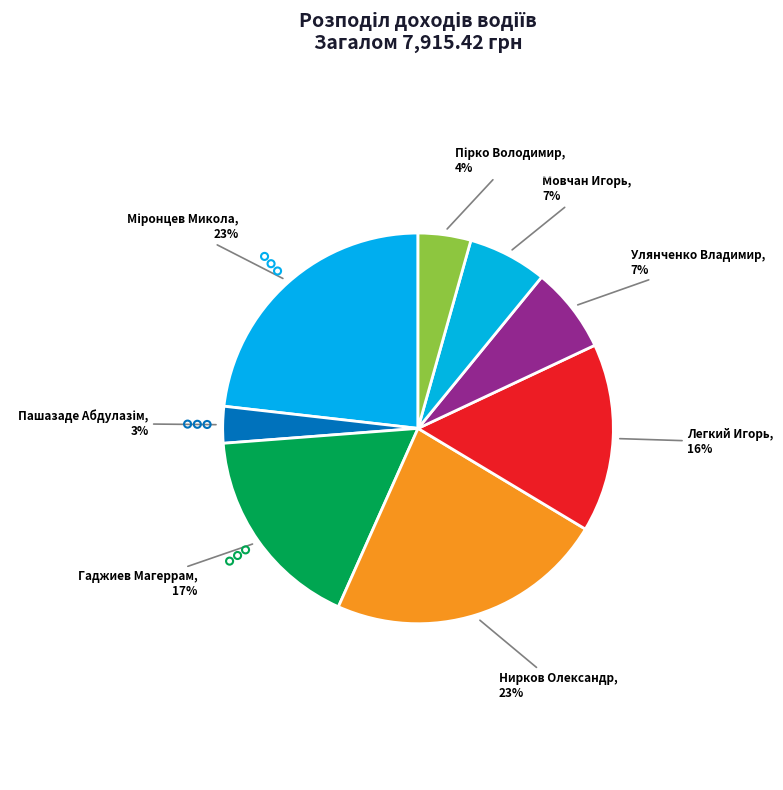

What is the ratio of the value at Мовчан Игорь to the value at Нирков Олександр?

0.3